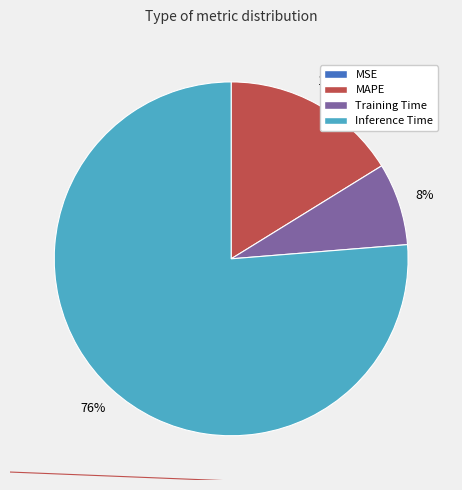

Does any single category account for the majority?

Yes